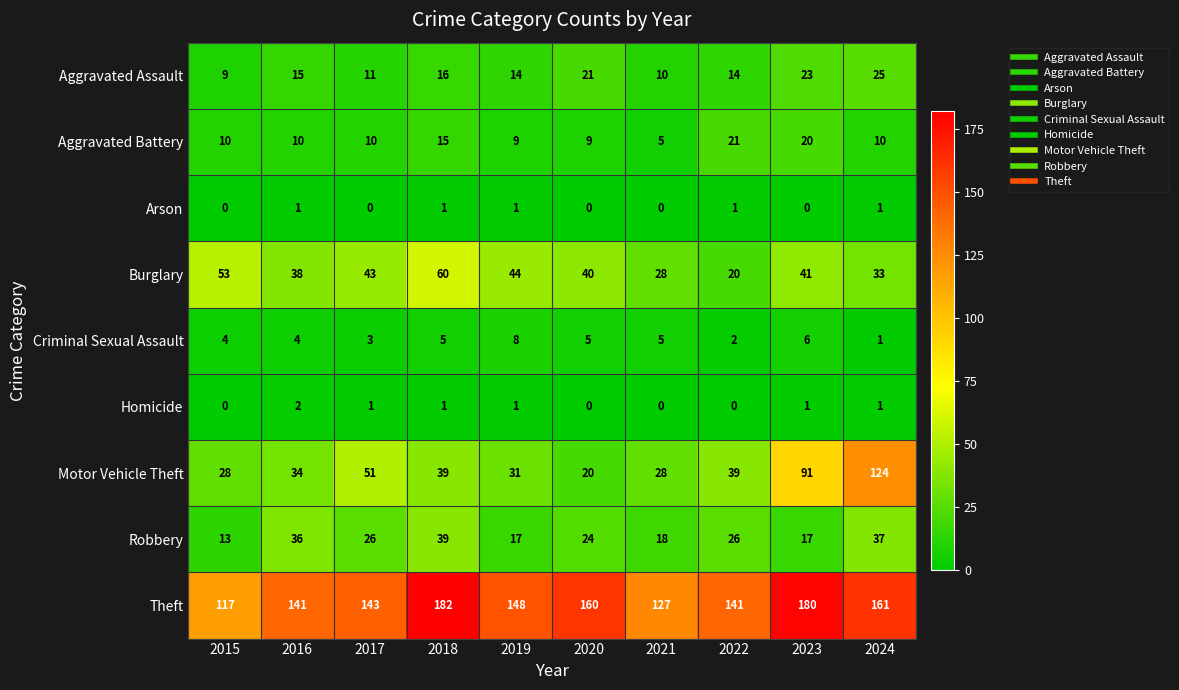

What is the difference between the second highest and minimum values in the Robbery series?

24